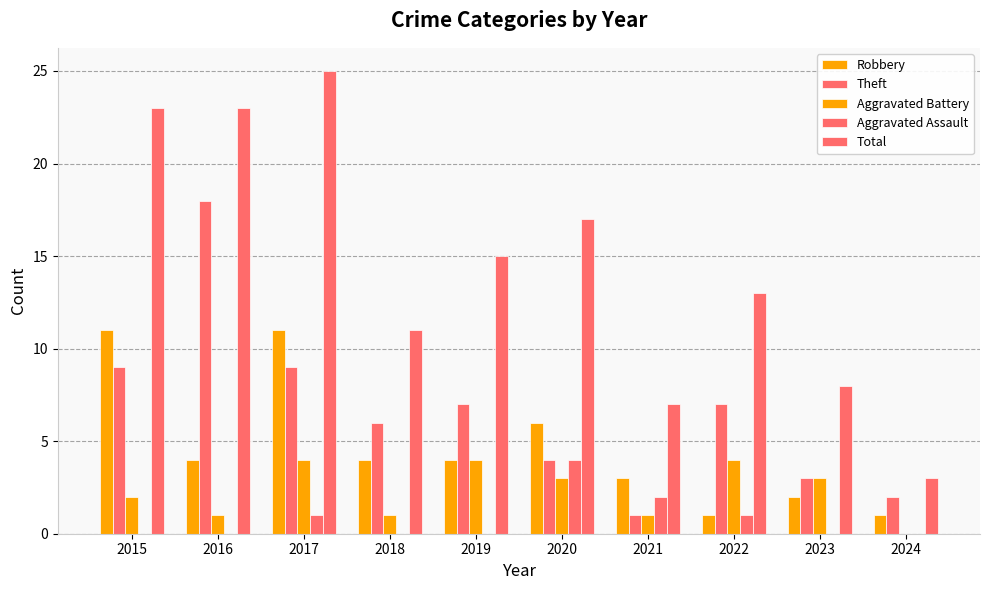

What value does the Robbery series have at 2017, to the nearest 5?

10